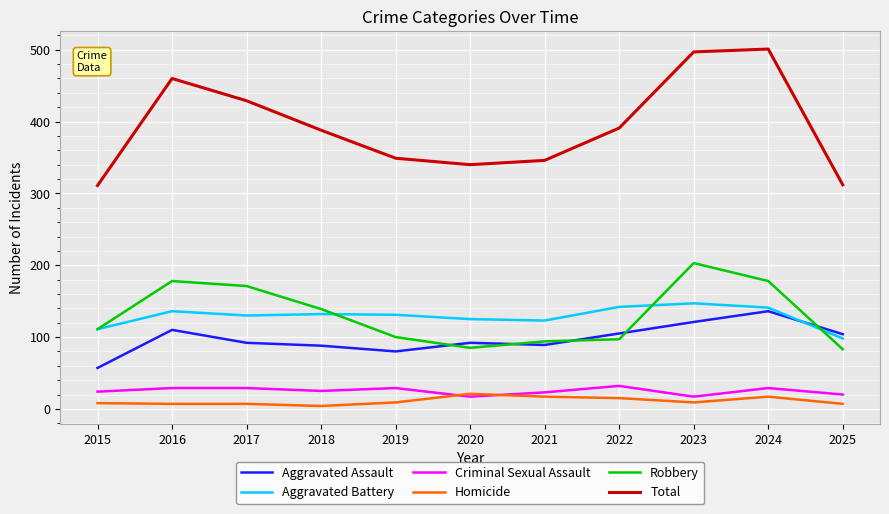

Which series changed the most between 2017 and 2024?

Total